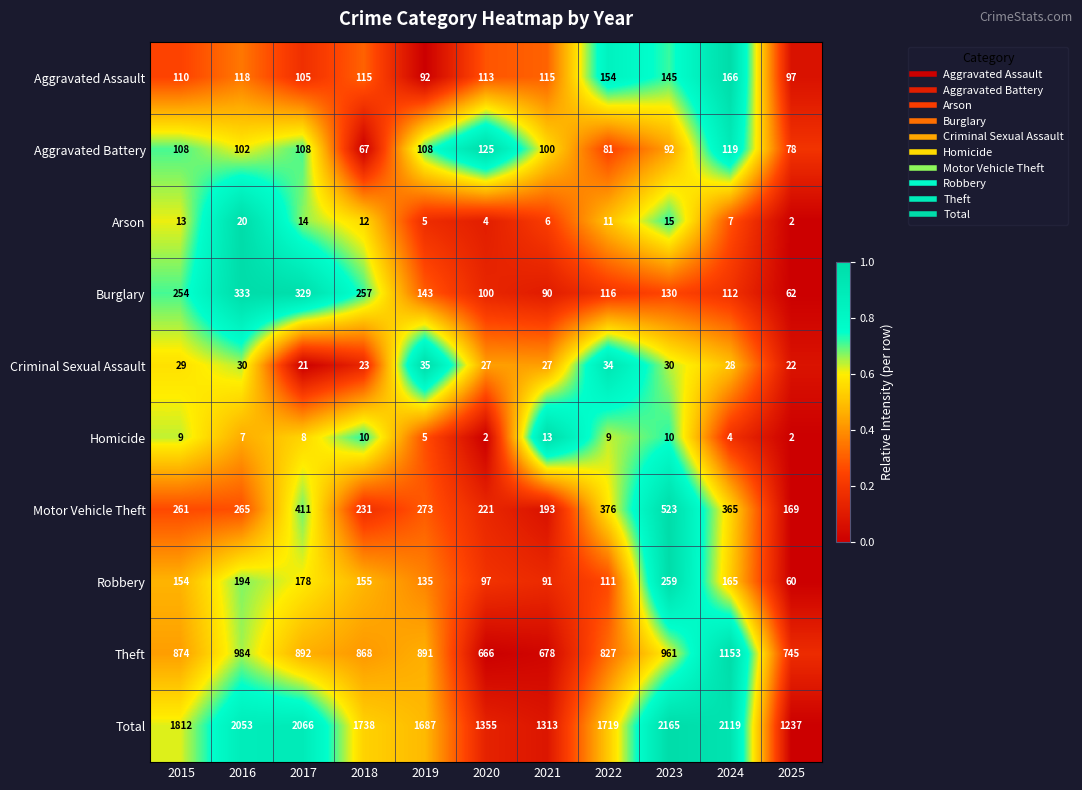

What is the difference between the Homicide values at 2020 and 2021?

11